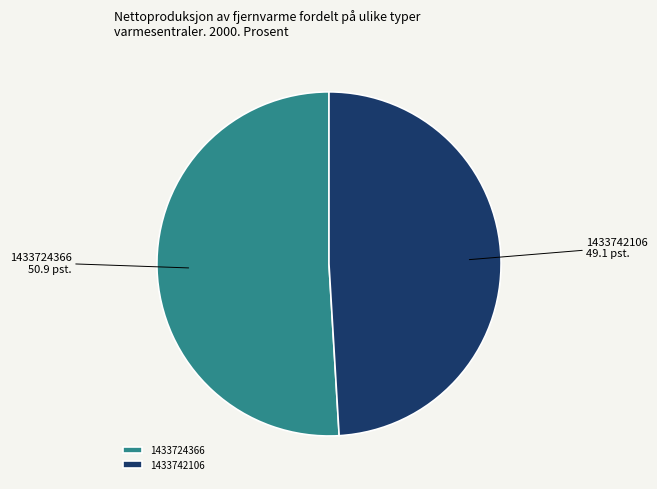

Do 1433742106 and 1433724366 together represent more than half of the pie?

Yes